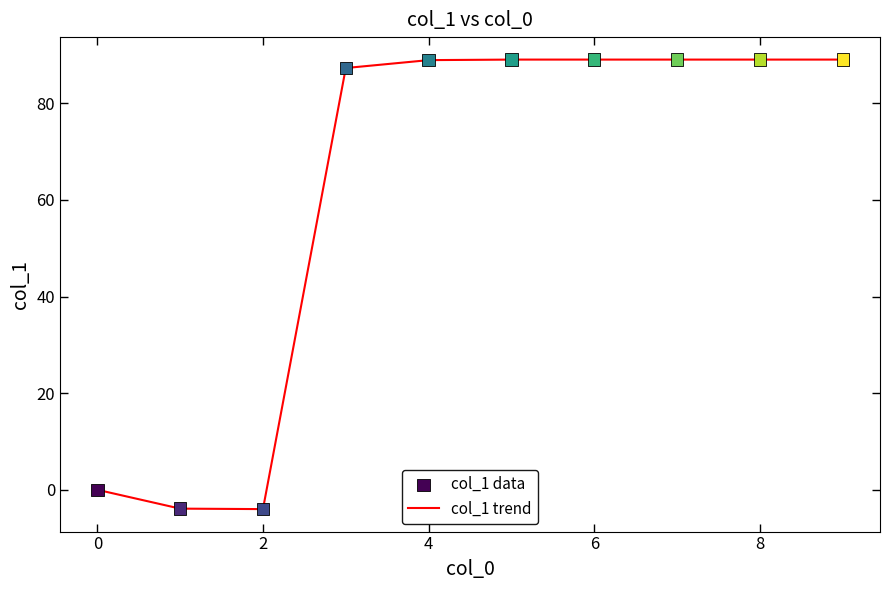

What is the maximum value shown in the chart?

89.0